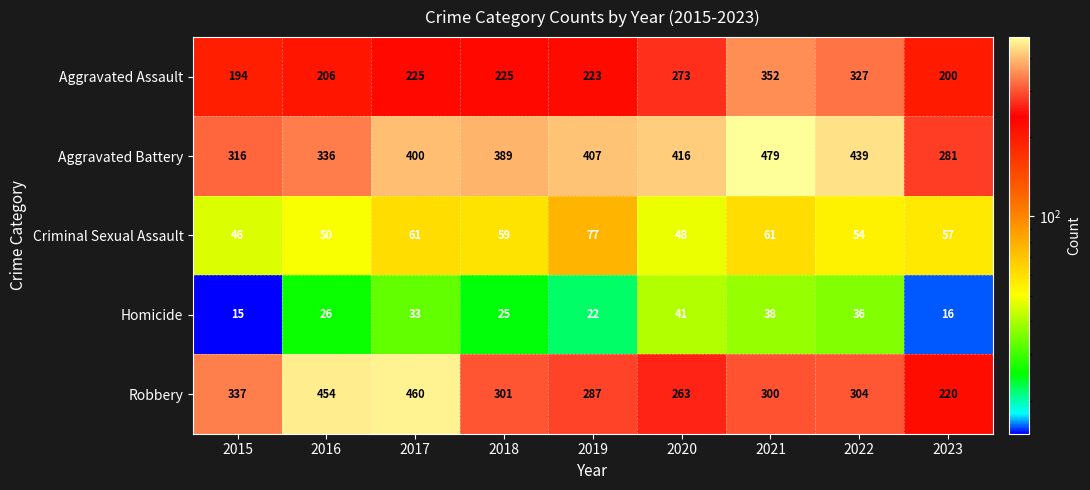

What is the difference between the maximum and minimum values in the Criminal Sexual Assault series?

31